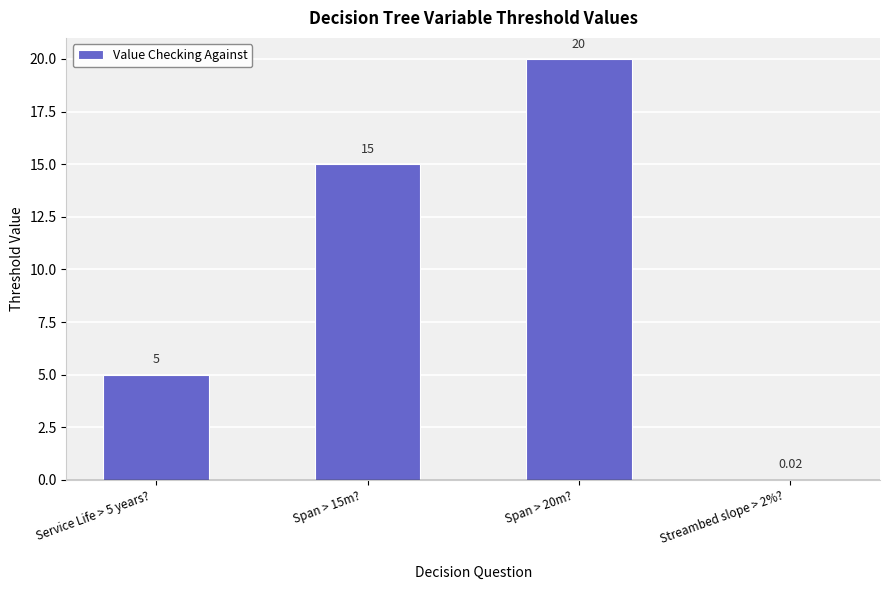

Count the number of categories in the chart.

4